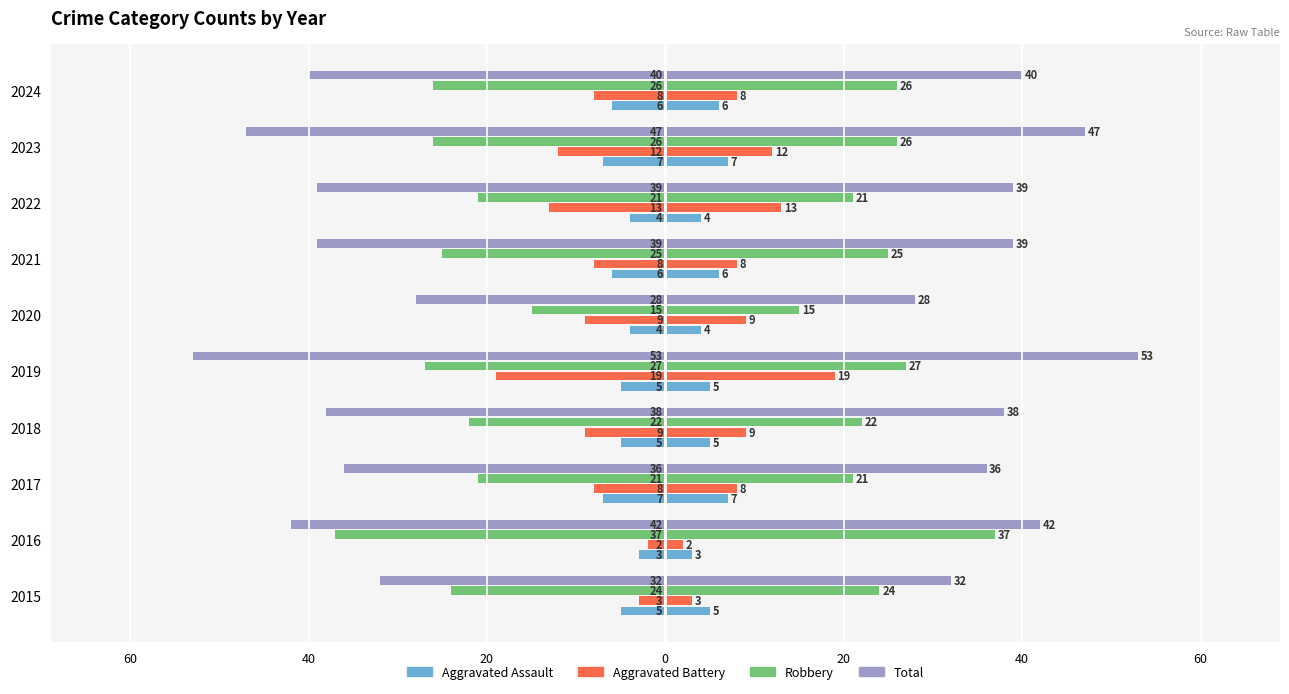

How many groups of bars are there?

10